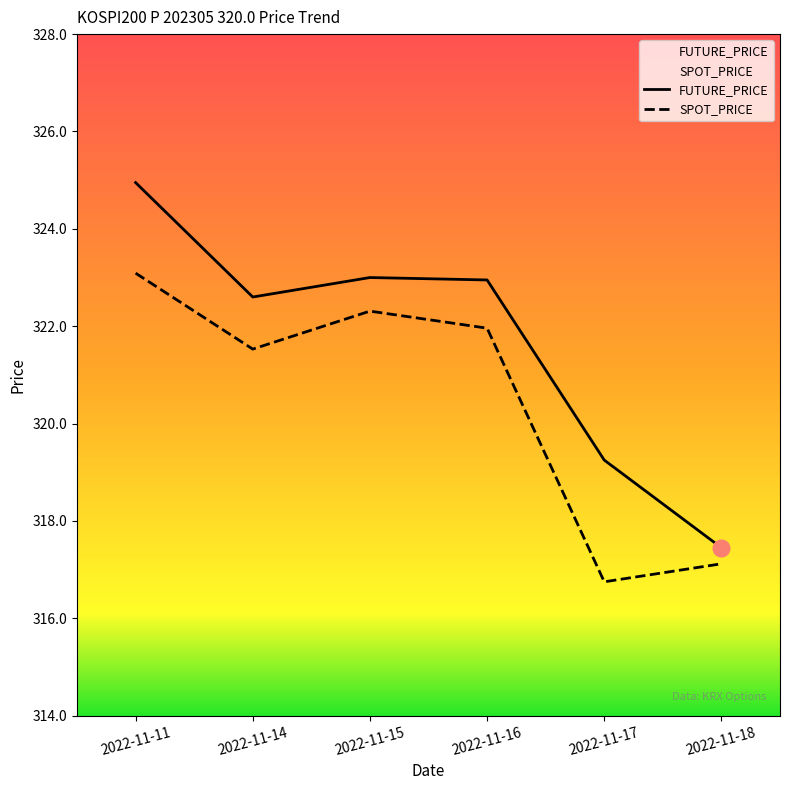

What is the value of the FUTURE_PRICE point at the 1st from the left?

324.9